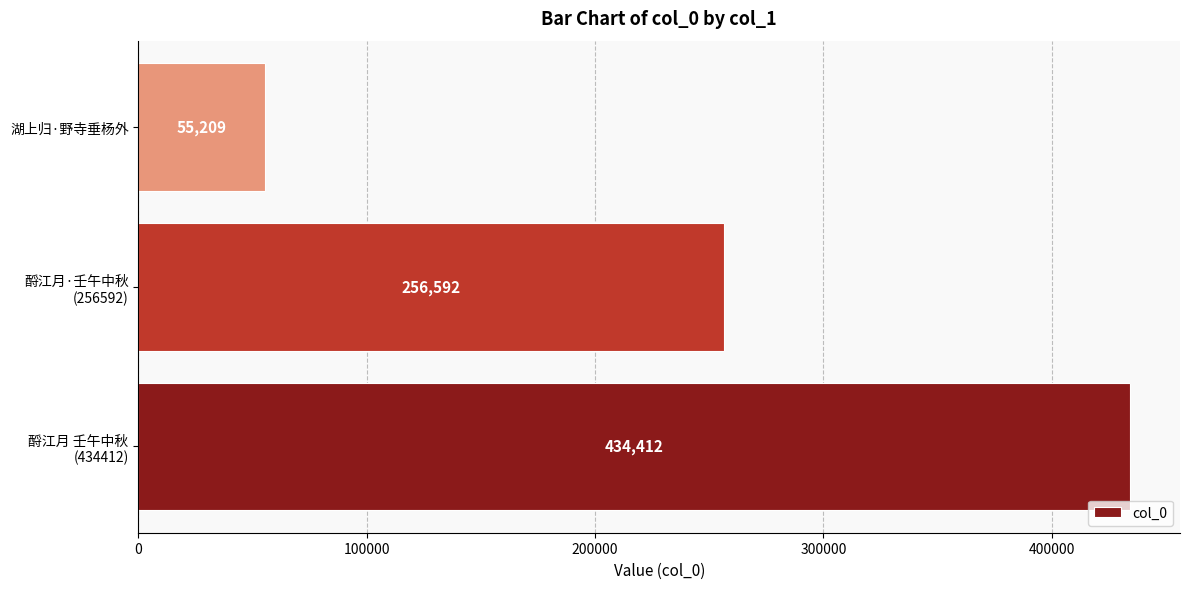

List the labels in order of value, largest first.

酹江月 壬午中秋
(434412), 酹江月·壬午中秋
(256592), 湖上归·野寺垂杨外